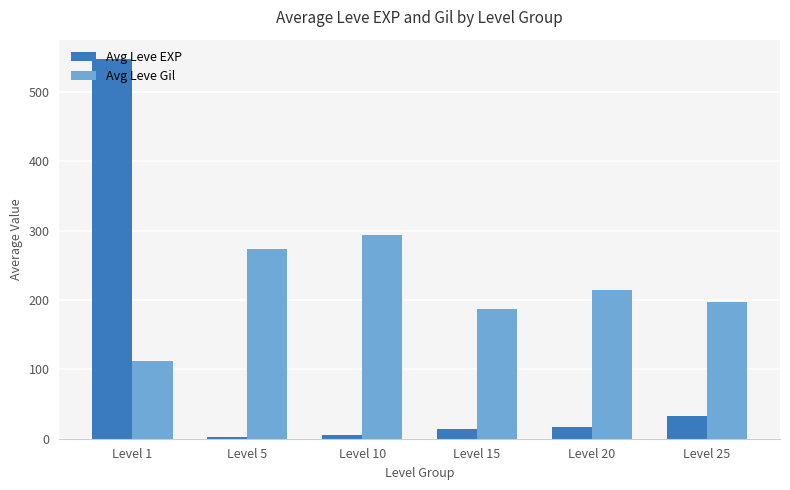

Which series has the largest total across all categories?

Avg Leve Gil